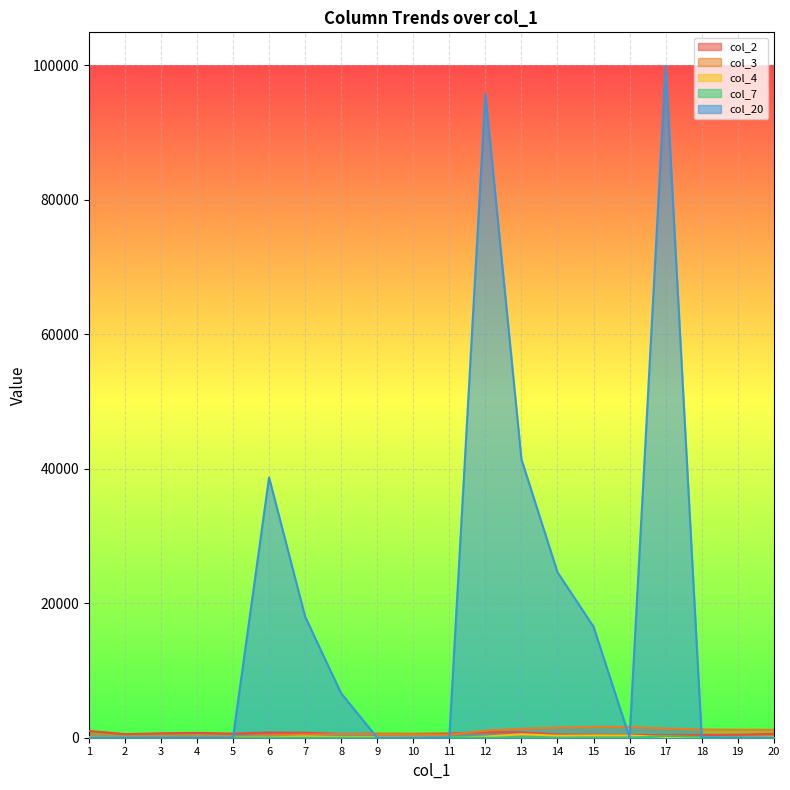

True or false: col_4 and col_20 intersect in this chart.

True